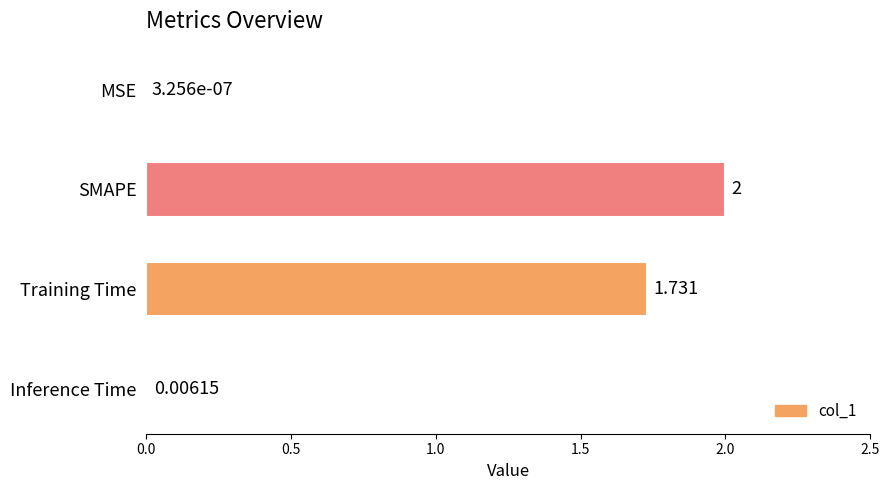

Where is the data nearest to the value 1?

Training Time